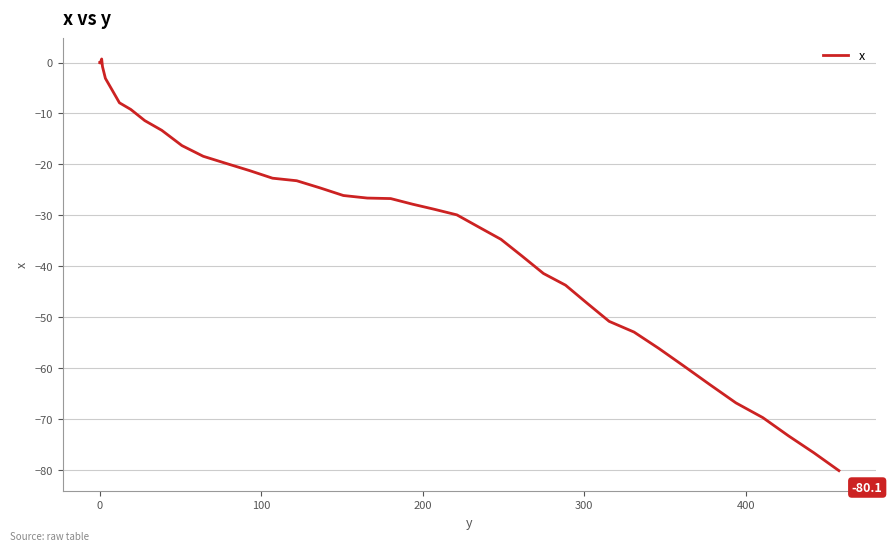

What is the smallest value displayed?

-80.1